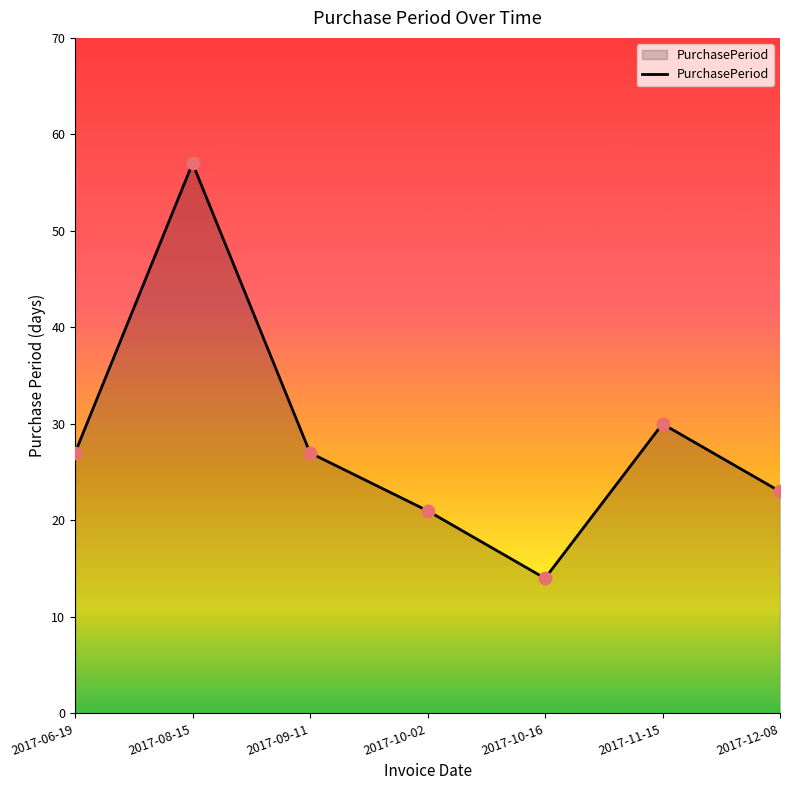

What is the change in value from 2017-08-15 to 2017-09-11?

-30